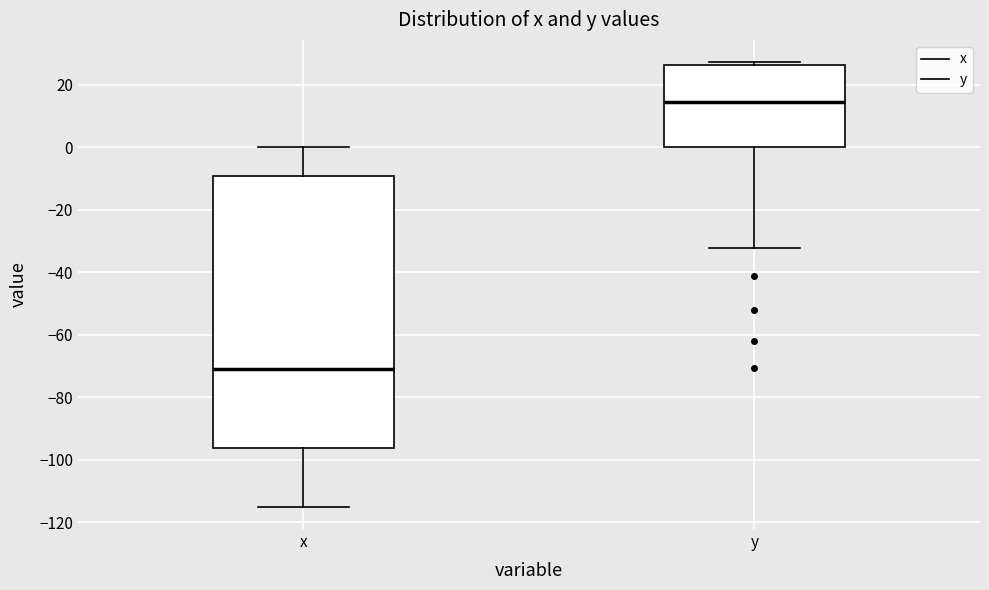

Reading left to right, transcribe this box plot: for each box, give where its median line is, the range the box spans, and where its two whiskers end, as read against the y-axis. The values are not printed on the chart, so give them approximately, as read against the axis.

x: median -70, box -96 to -10, whiskers -114 to 0
y: median 14, box 0 to 26, whiskers -32 to 28